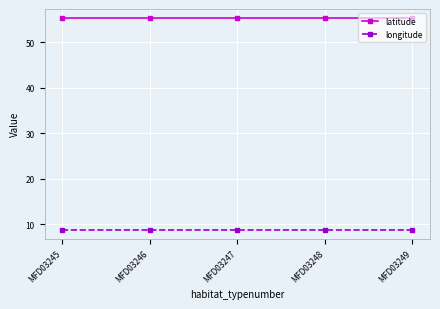

What is the smallest value displayed?

8.8